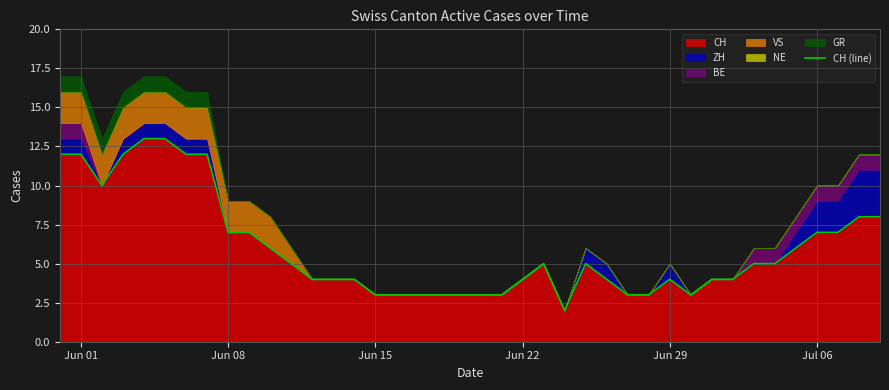

True or false: CH has a value of 3 at Jun 15.

True